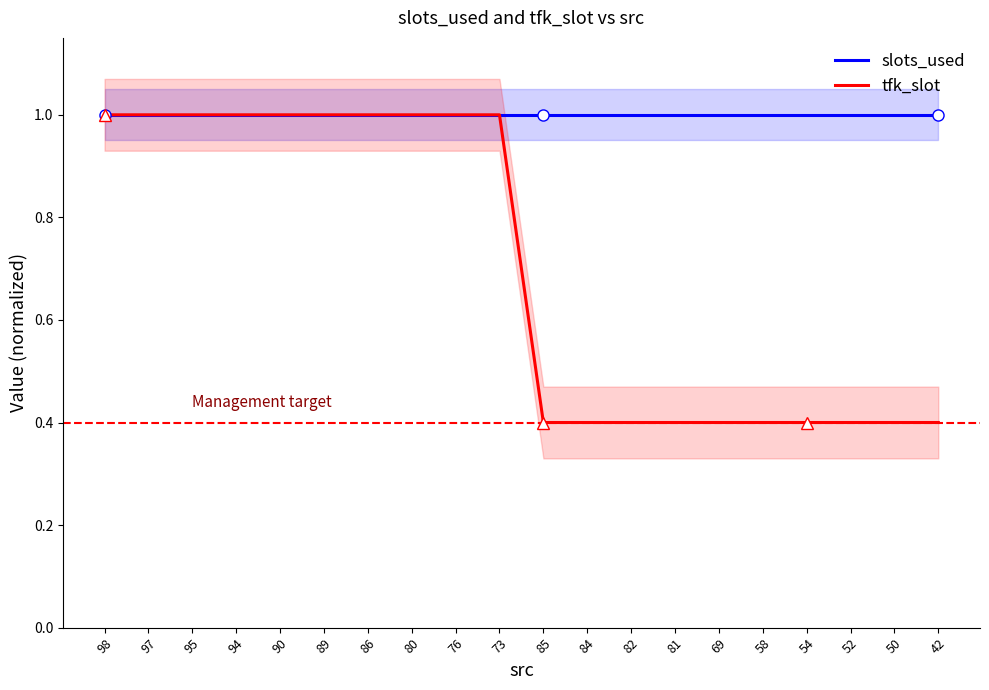

Which category has the lowest value in the slots_used series?

98